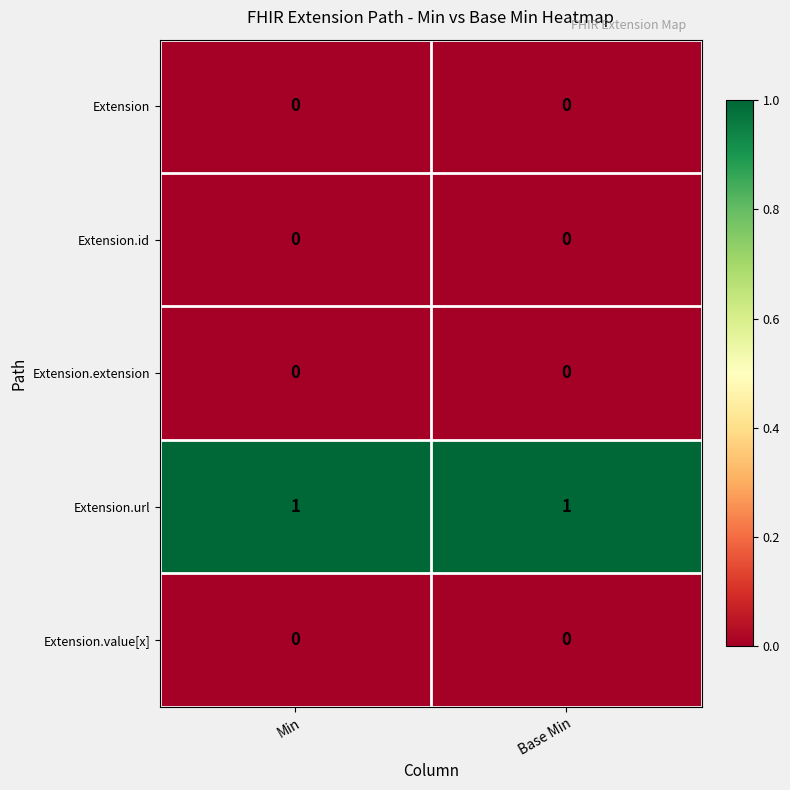

The Extension series shows 0 at Min. True or false?

True